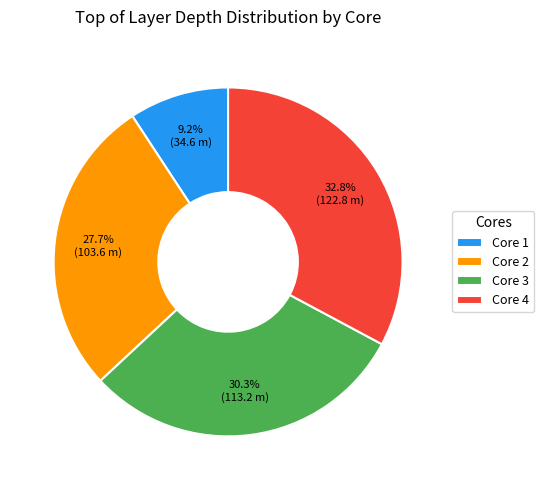

Count the number of slices in the pie.

4